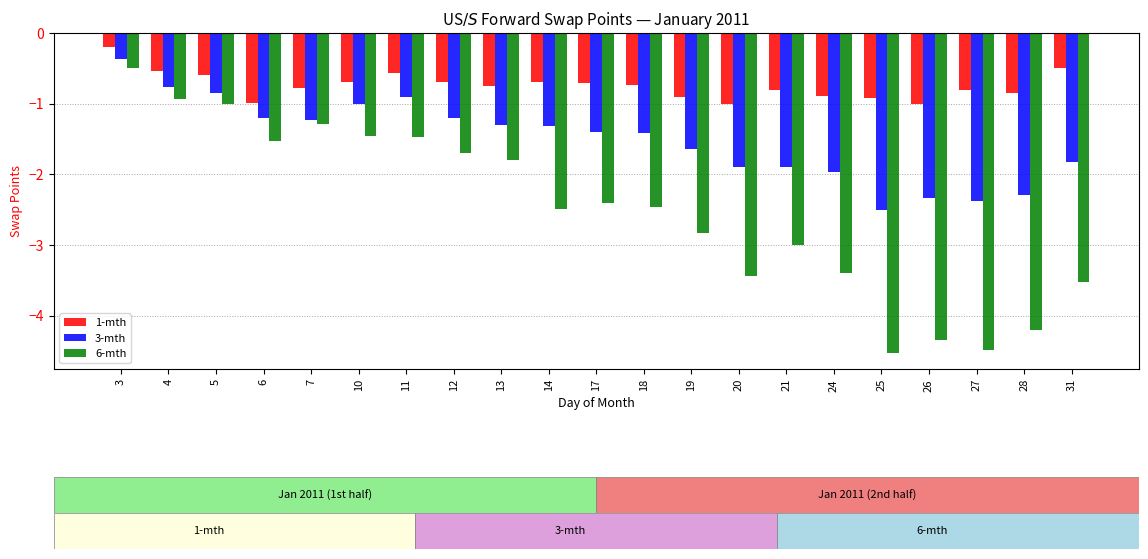

Rank the series at 11 from lowest to highest value.

6-mth, 3-mth, 1-mth